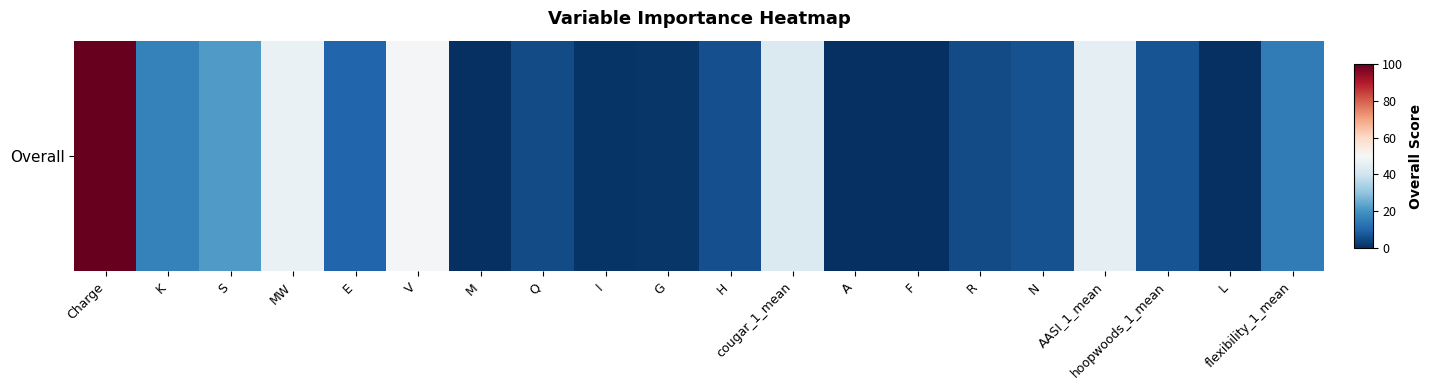

How many distinct data groups are displayed?

1